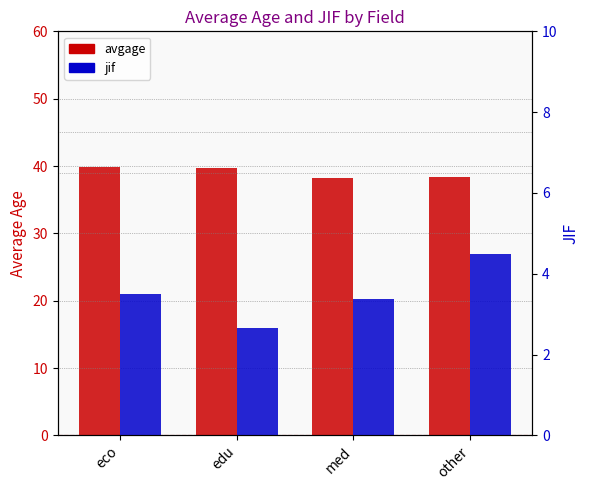

What is the spread (max minus min) of values at edu?

37.0